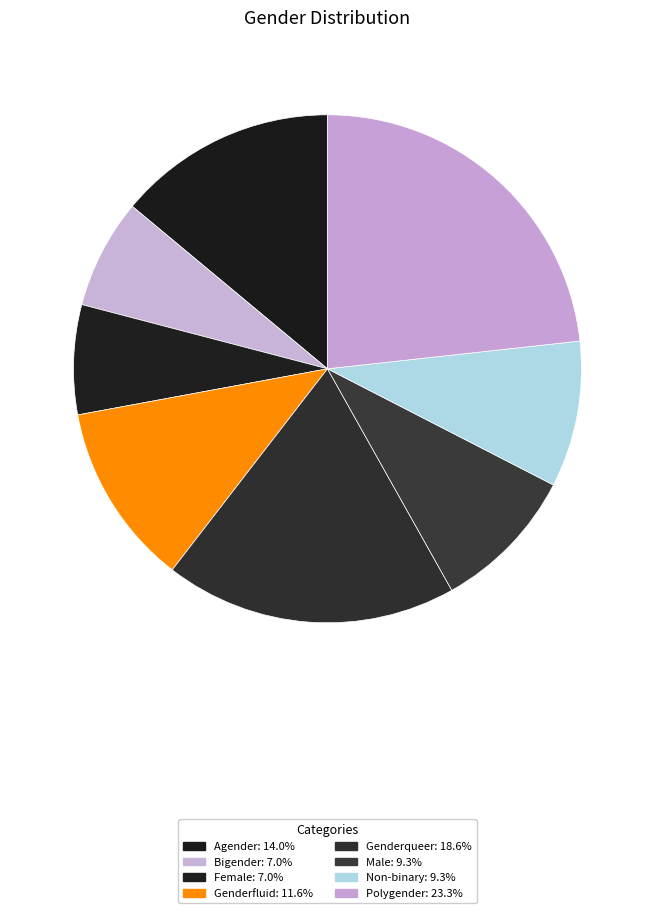

Count the number of slices in the pie.

8